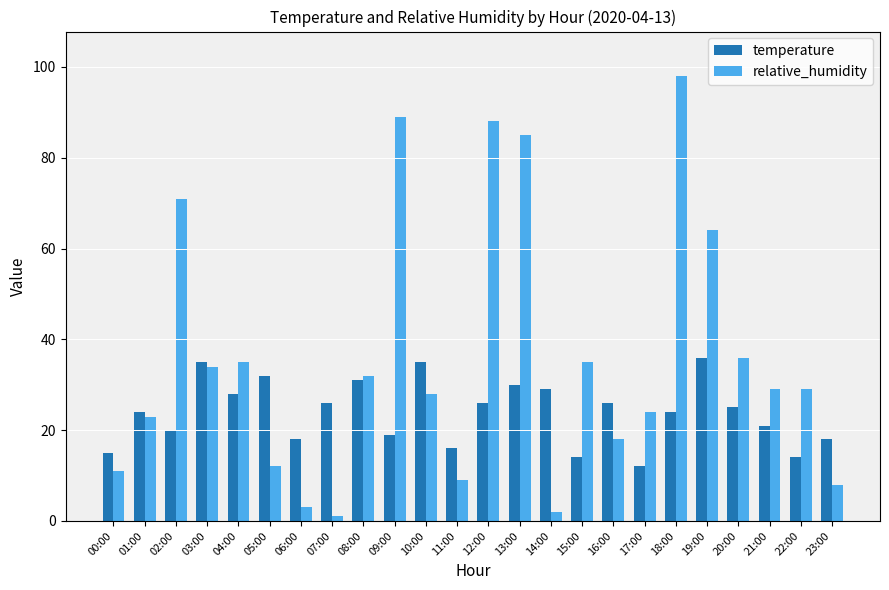

How many bars are there in total?

48